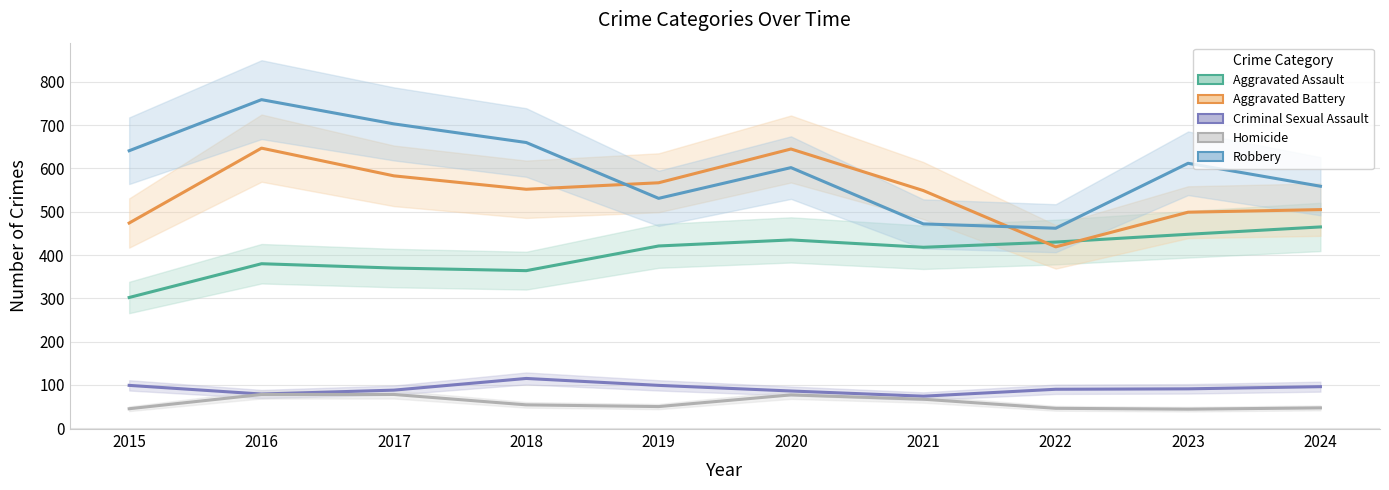

Which series changed the most between 2016 and 2024?

Robbery